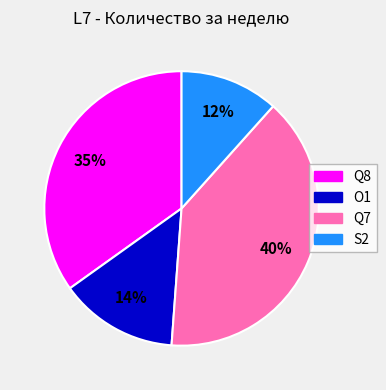

Approximately how many times larger is the value at S2 compared to Q8?

0.3